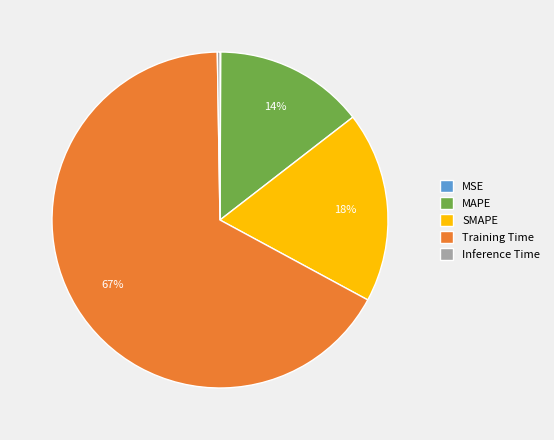

Is it true that MAPE is 14% of the pie?

True